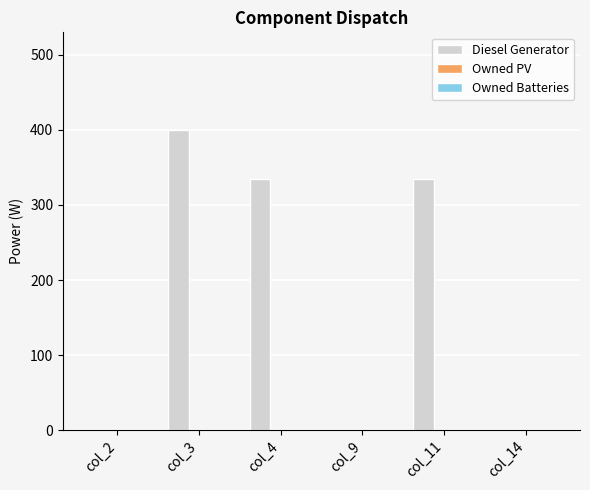

What is the maximum value shown in the chart?

400